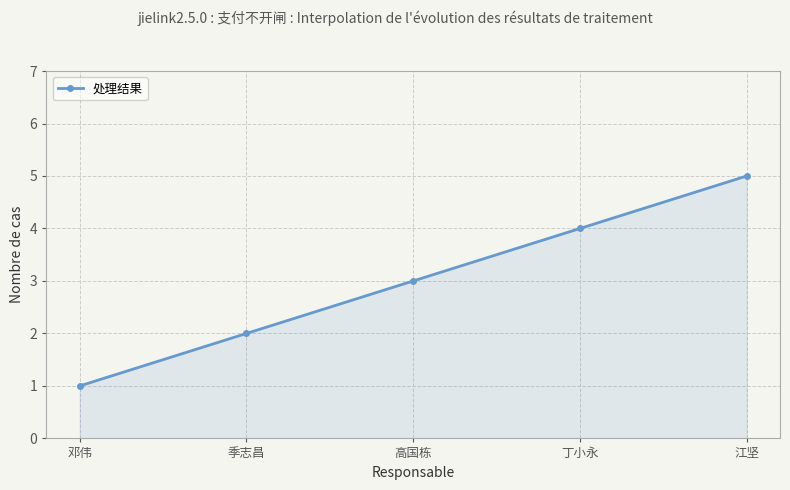

Rank the categories by value from highest to lowest.

江坚, 丁小永, 高国栋, 季志昌, 邓伟